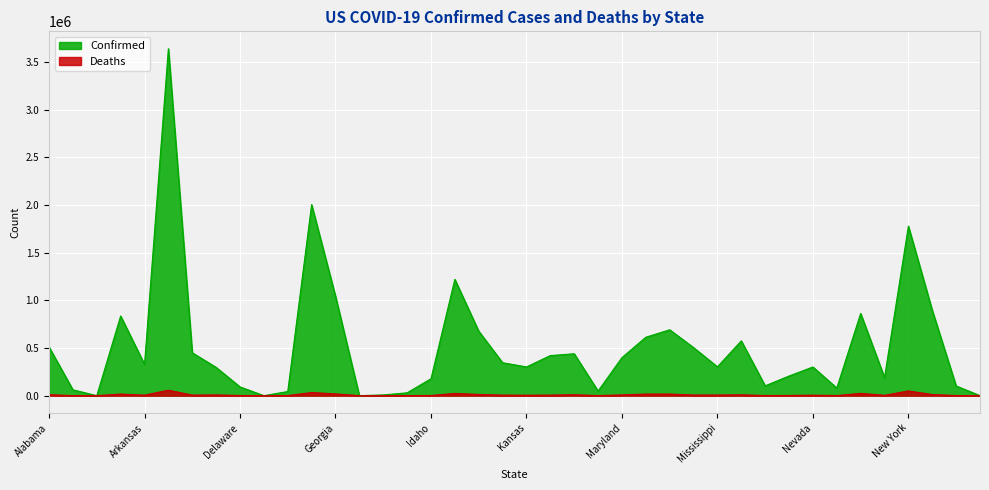

Does the chart display data point markers on the line(s)?

No